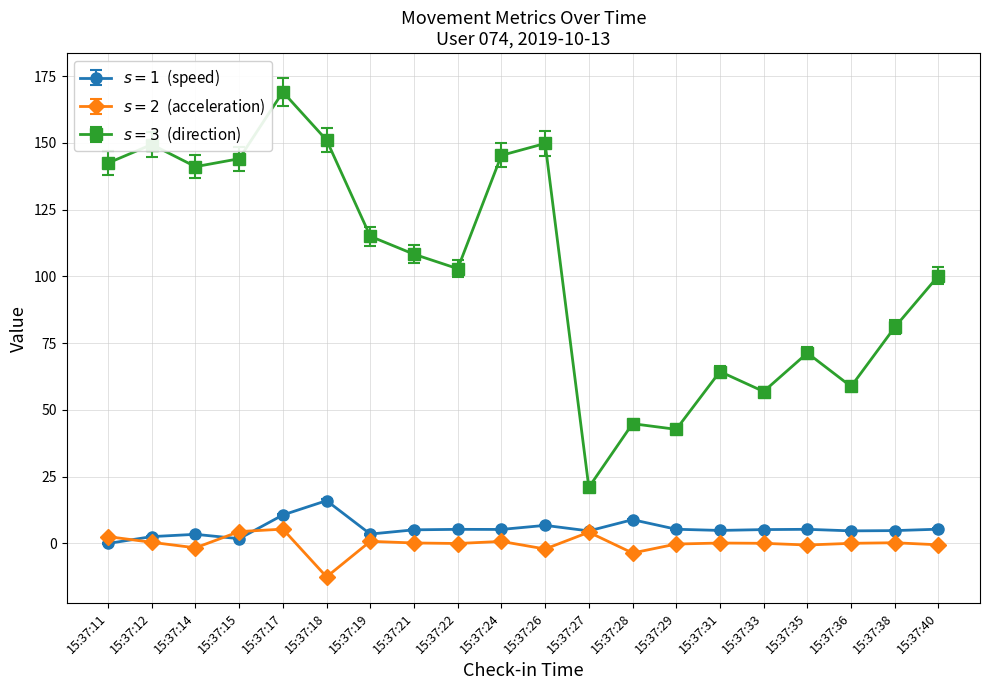

At which category does the chart reach its peak across all series?

15:37:17